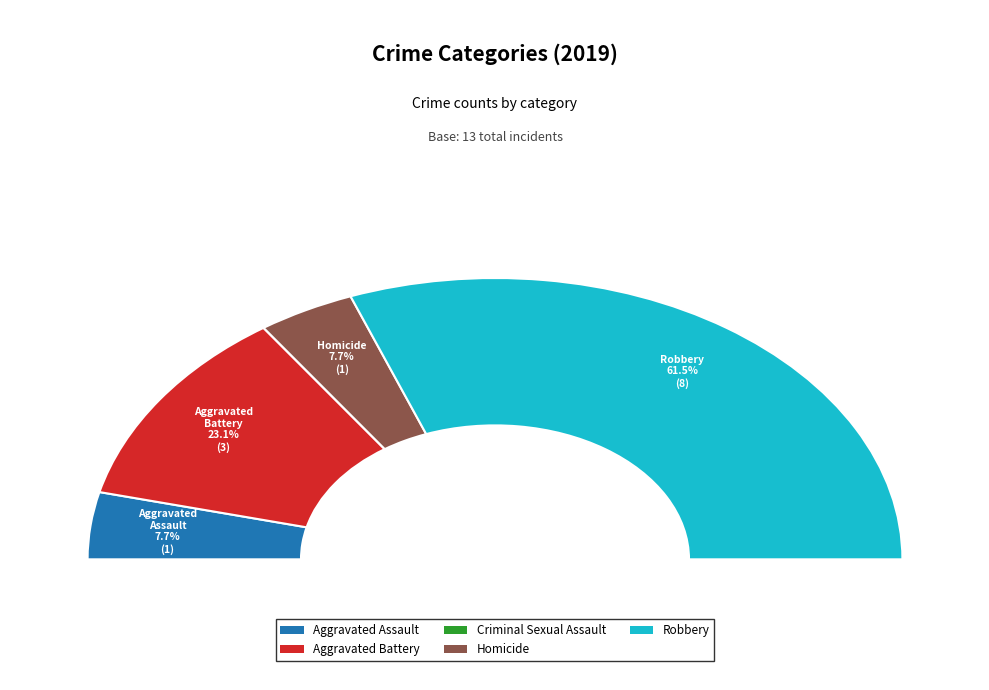

Combined, do Homicide and Criminal Sexual Assault account for over 50%?

No